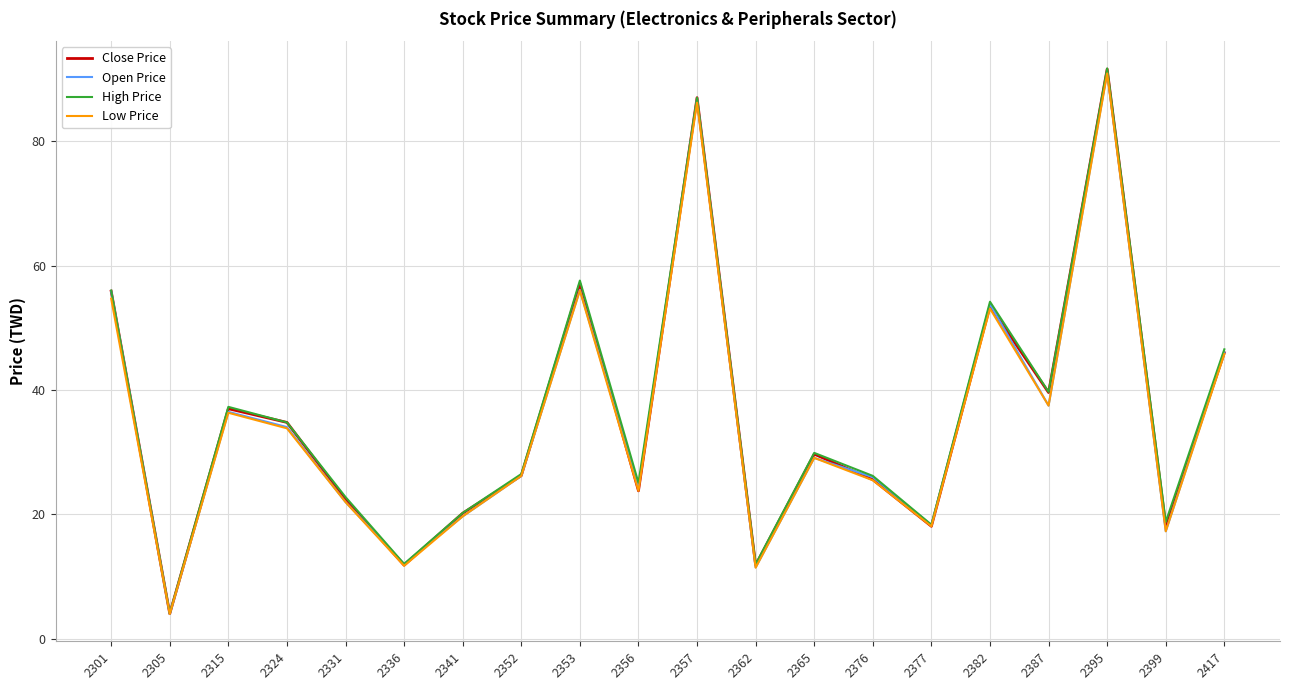

What is the lowest value of the Open Price series?

4.0